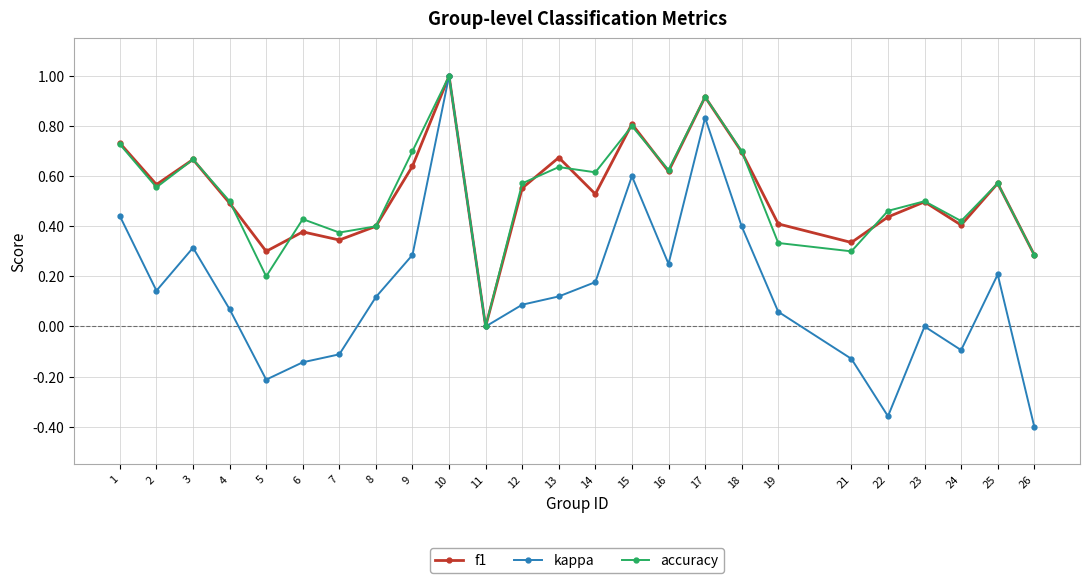

Where is the first local maximum for kappa?

3